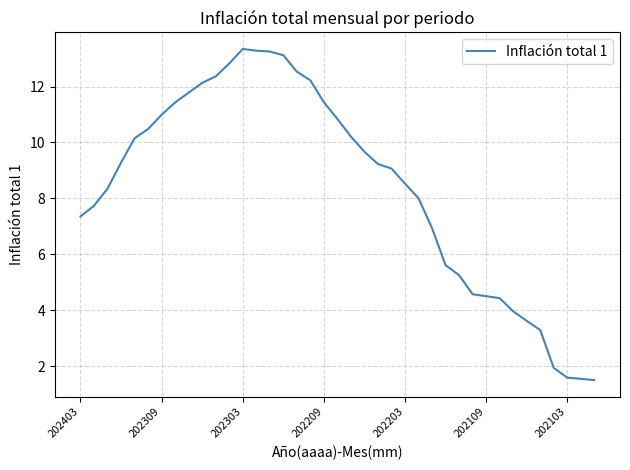

What is the maximum value shown in the chart?

13.3